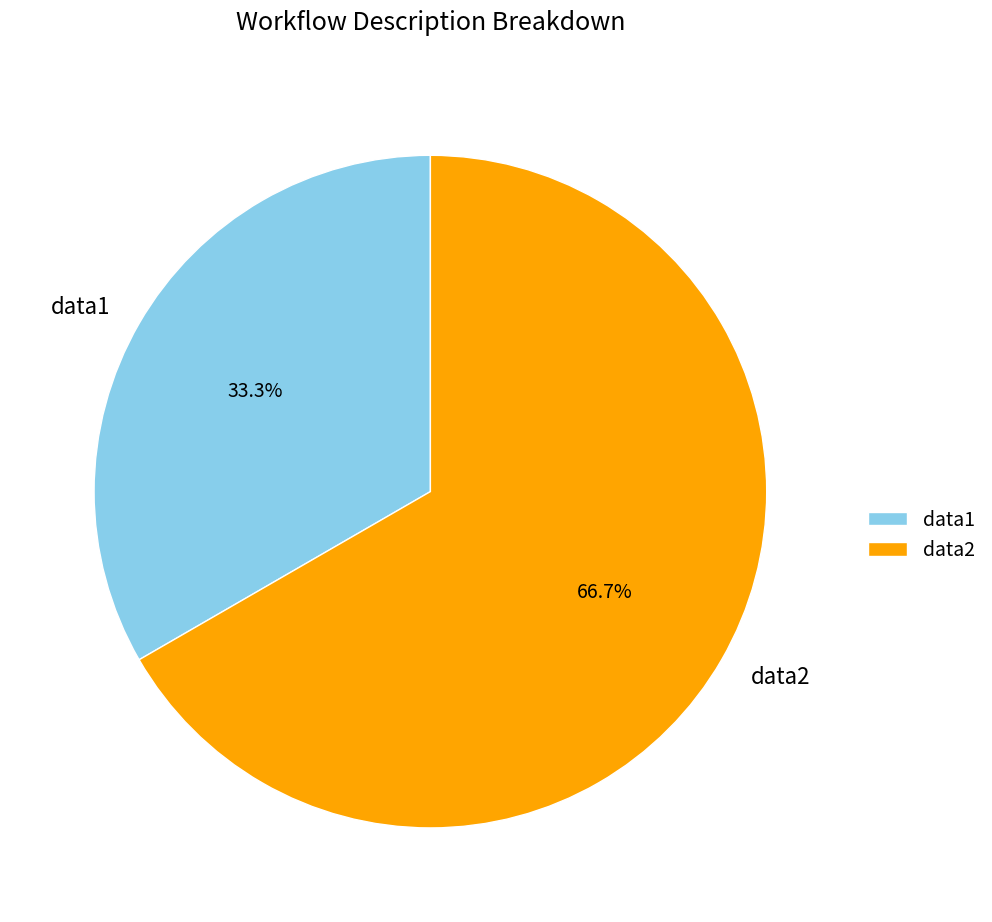

Count the number of slices in the pie.

2